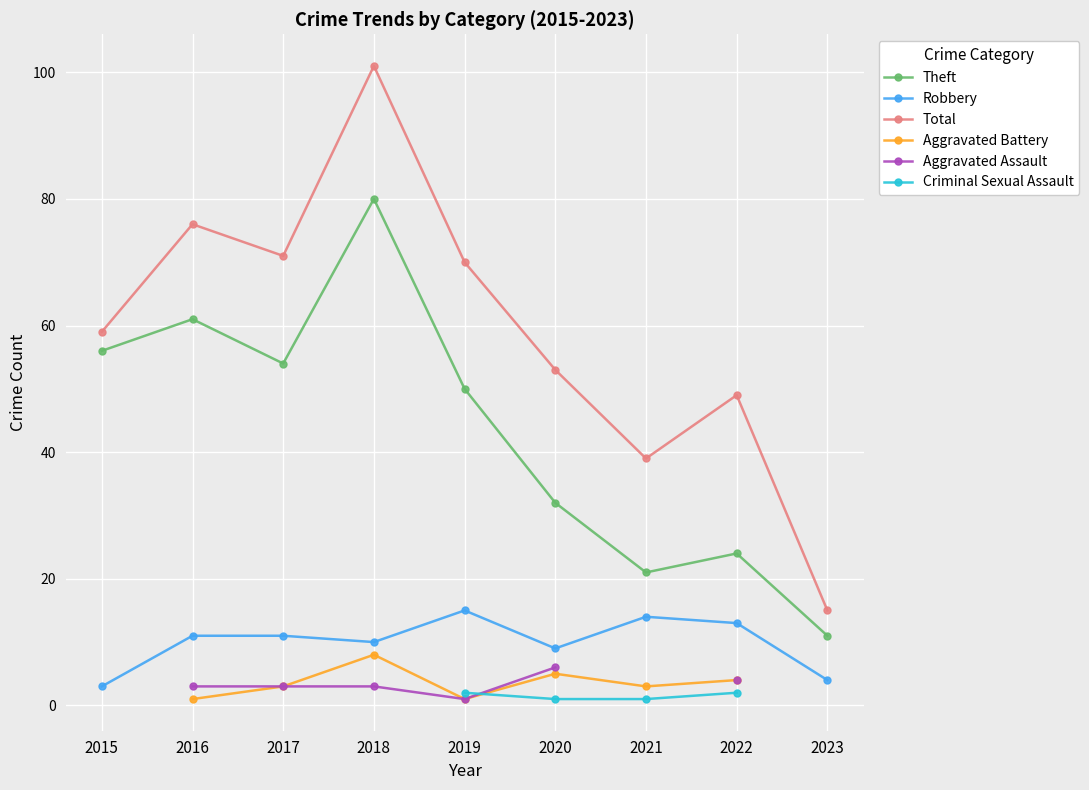

What is the difference between the maximum and second lowest values in the Total series?

62